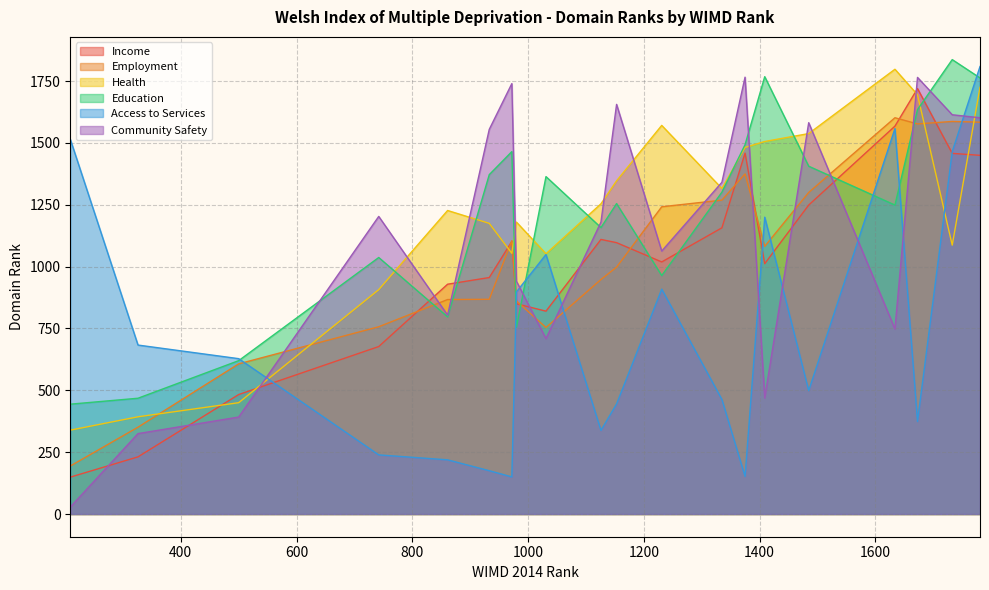

True or false: Access to Services has more than 1 points higher than both neighbors.

True